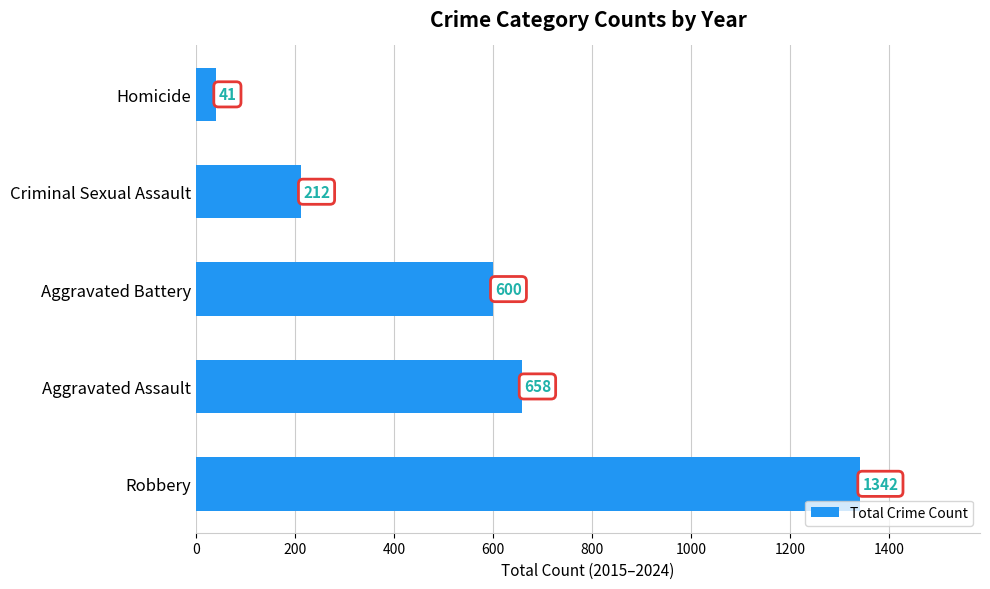

What is the difference between the second highest and minimum values?

617